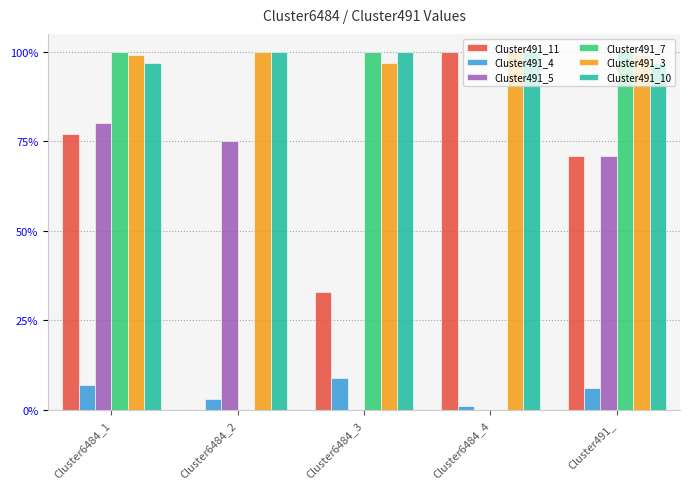

Does the chart contain stacked bars?

No